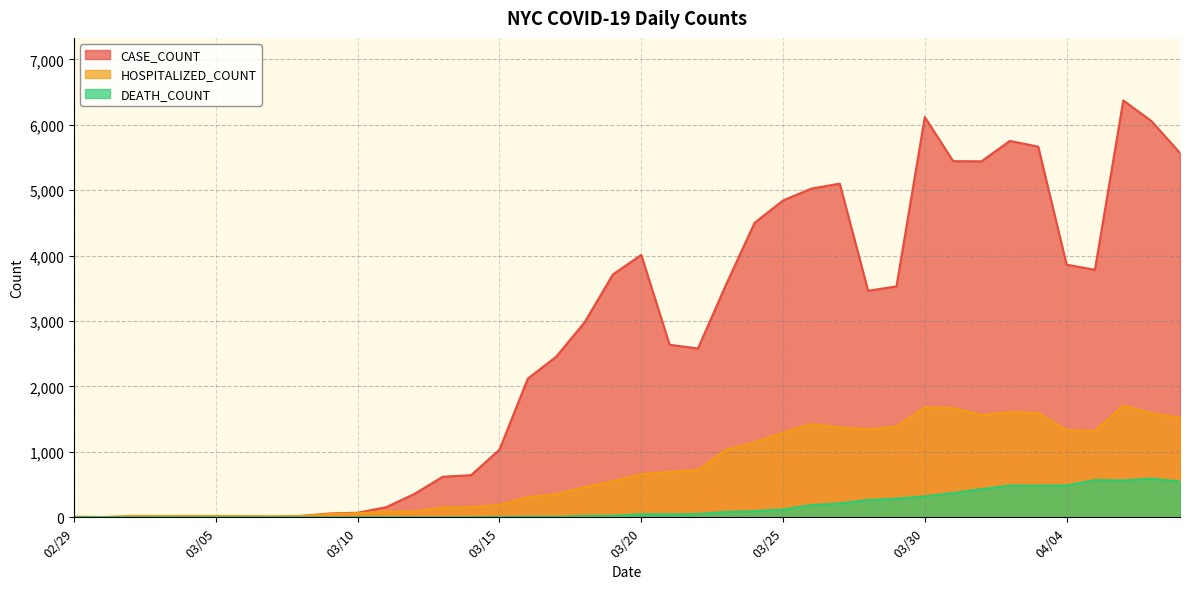

Rank the series by their average value, from highest to lowest.

CASE_COUNT, HOSPITALIZED_COUNT, DEATH_COUNT